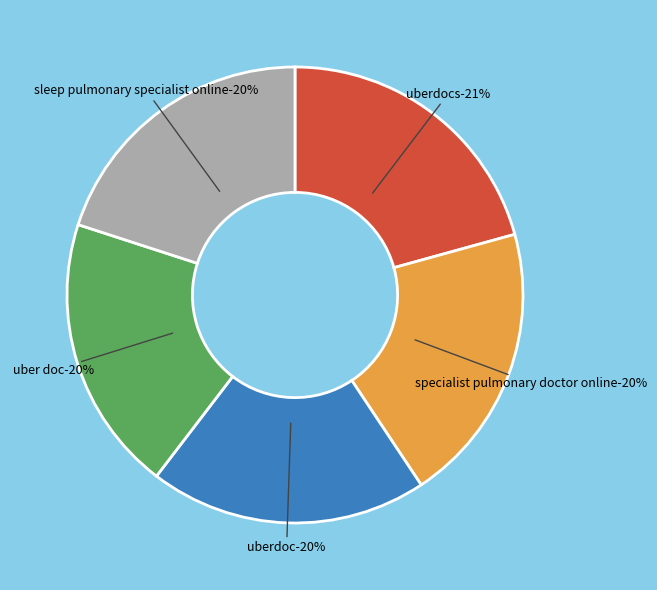

True or false: 2 accounts for 5% of the total.

False